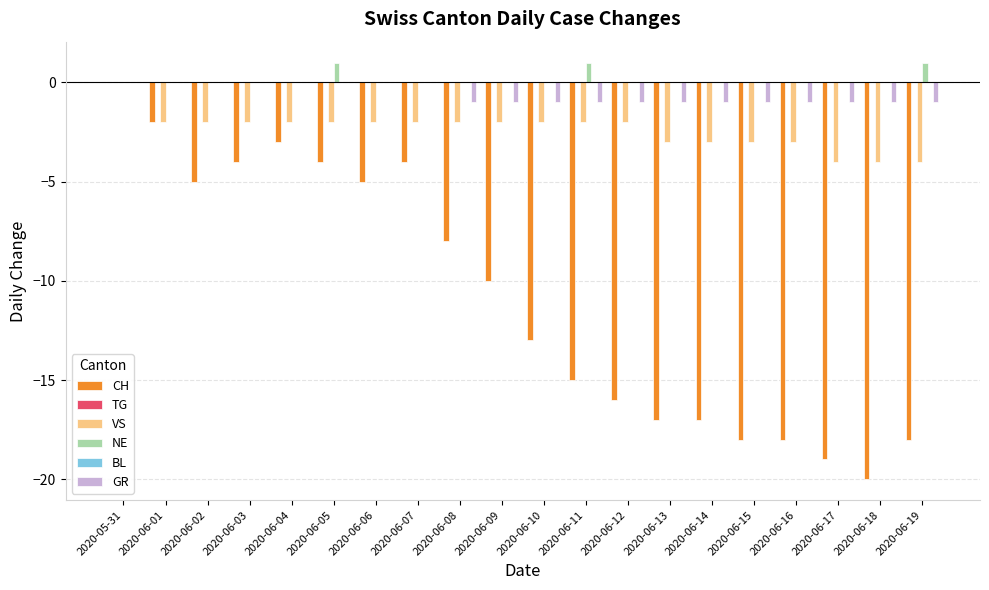

True or false: BL has a value of 0 at 2020-05-31.

True